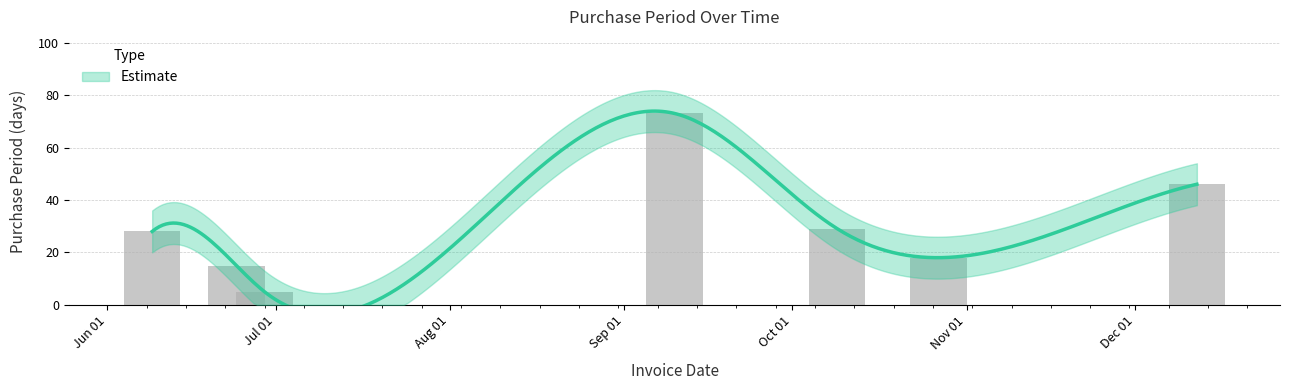

Reading right to left, list all the values displayed in this chart.

46	18	29	73	5	15	28